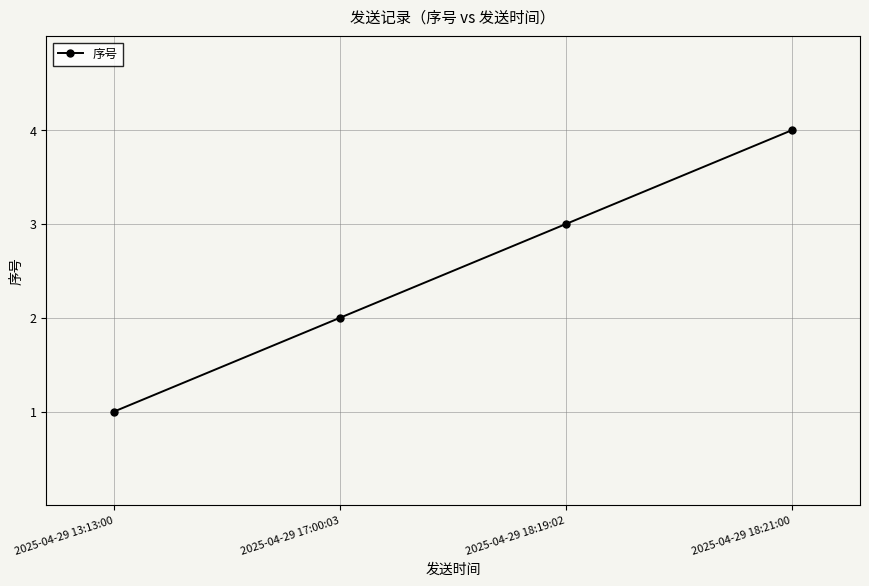

What is the sum of all values?

10